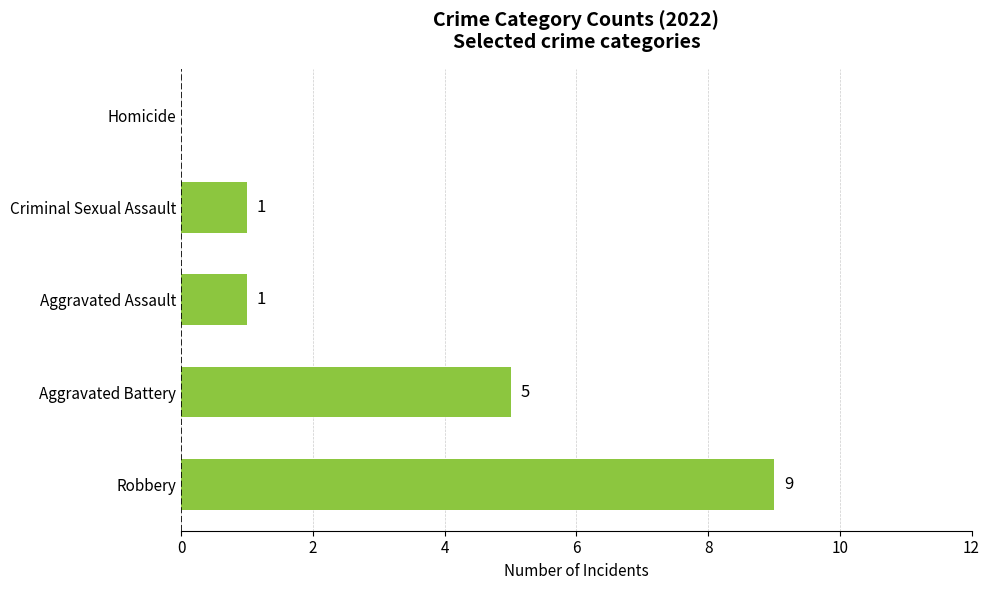

Is it true that the value at Robbery is 9?

True